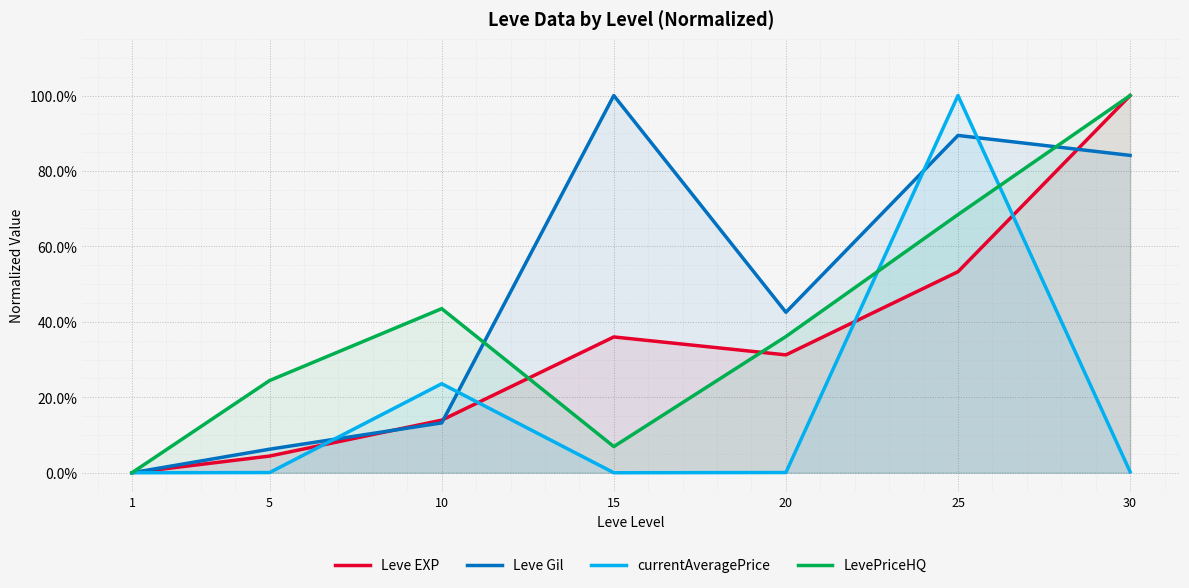

List the labels in order of Leve Gil value, smallest first.

1, 5, 10, 20, 30, 25, 15